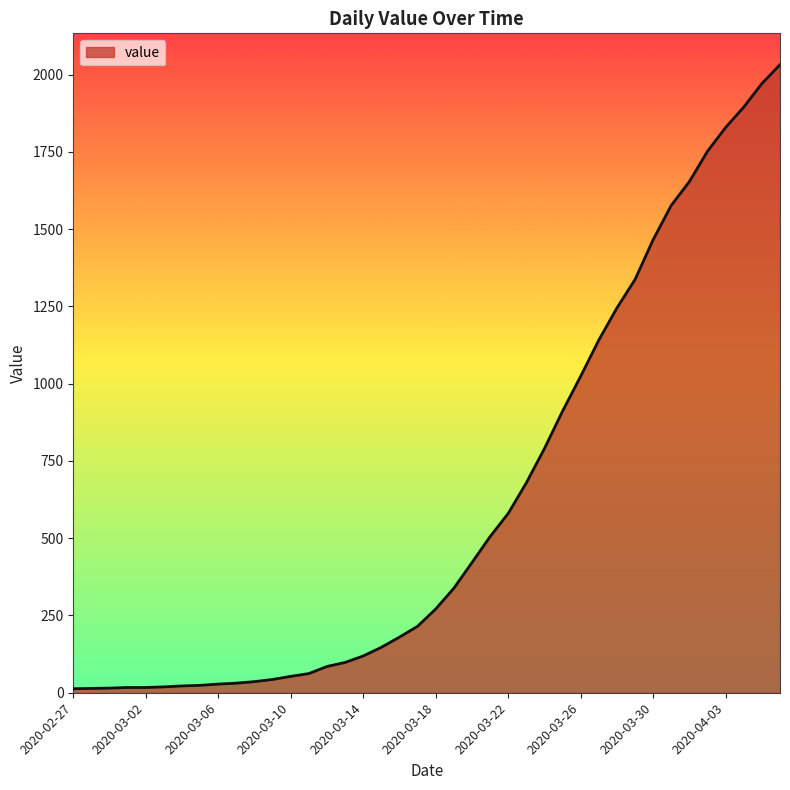

What is the difference between the maximum and minimum values?

2019